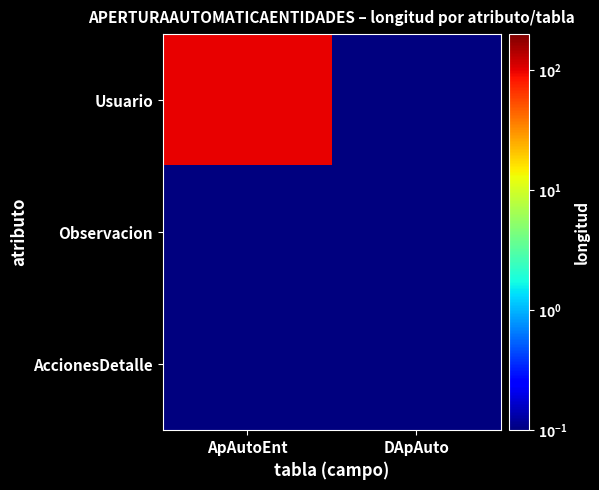

Reading left to right, extract all data points from this chart.

Usuario: ApAutoEnt=100.0	DApAuto=0.1
Observacion: ApAutoEnt=0.1	DApAuto=0.1
AccionesDetalle: ApAutoEnt=0.1	DApAuto=0.1